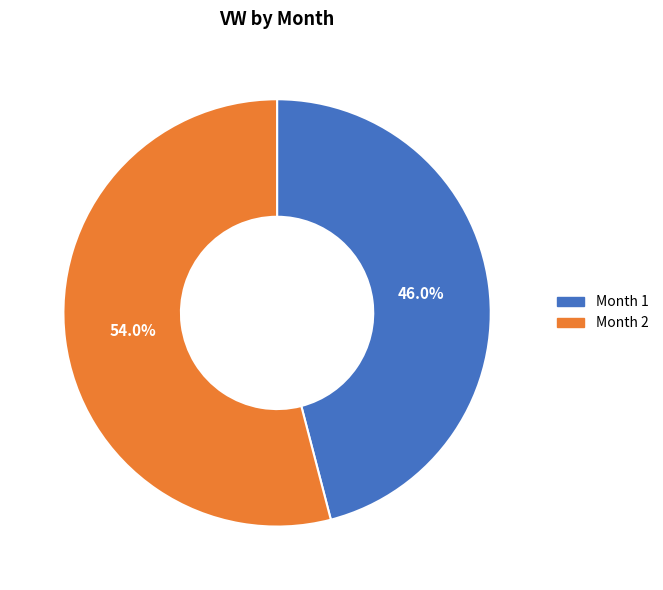

Which slice represents more than half of the pie?

Month 2